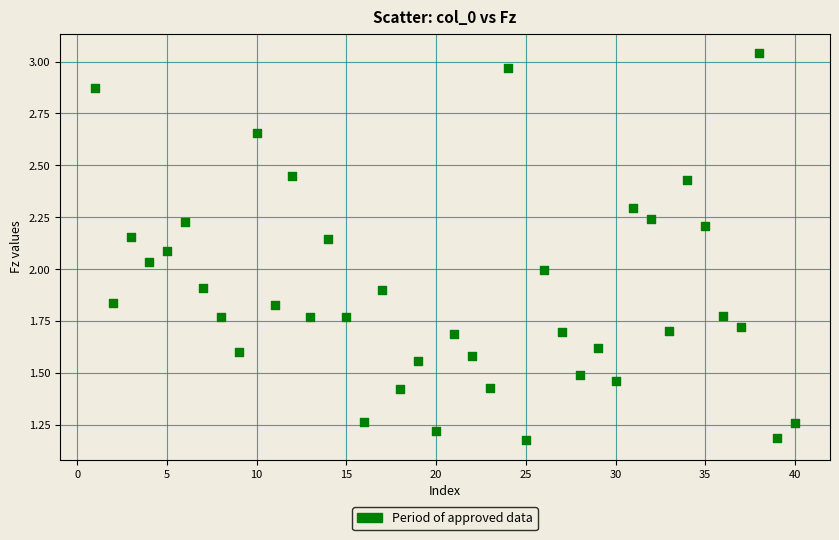

What is the range of Y values (max minus min)?

1.9